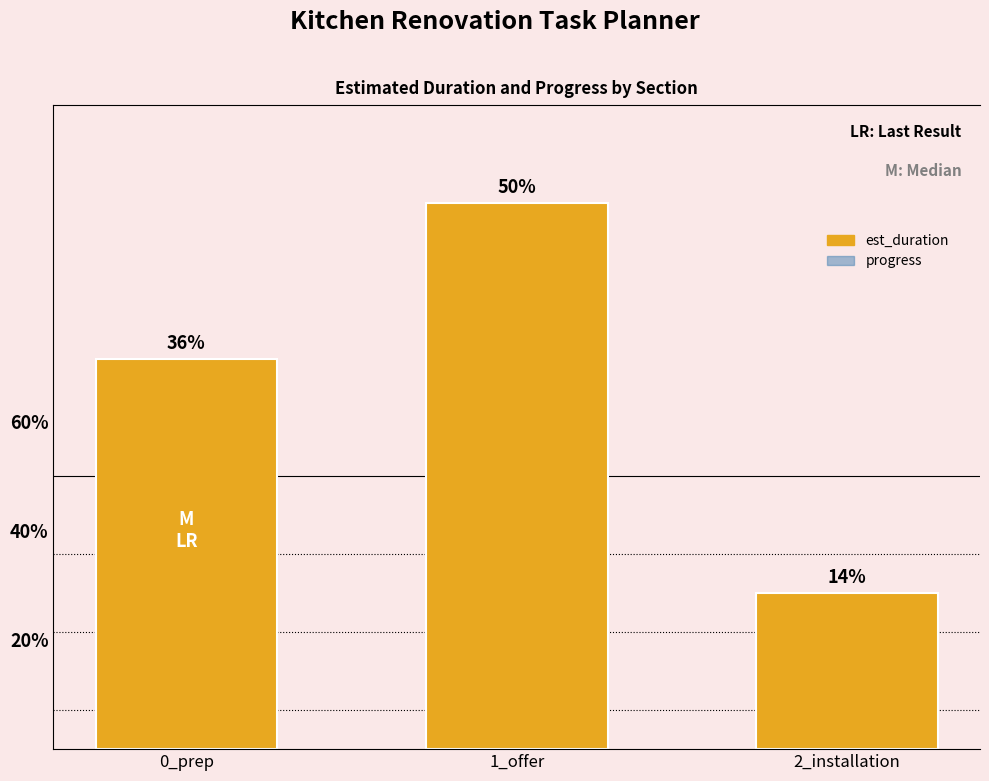

Rank the series by their average value, from lowest to highest.

progress, est_duration